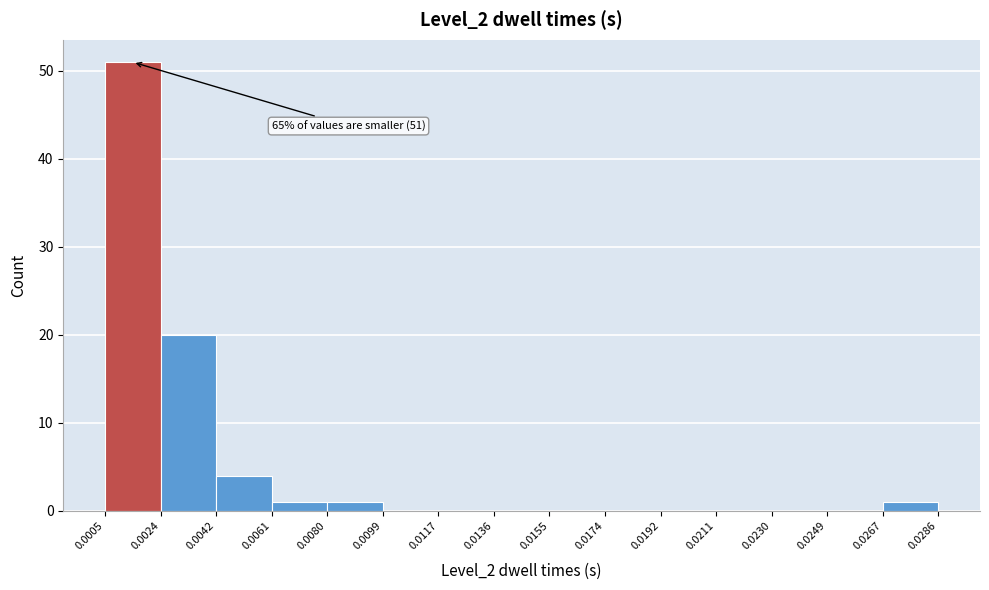

Over which range of the x-axis is the bar tallest?

0.0005 to 0.0024